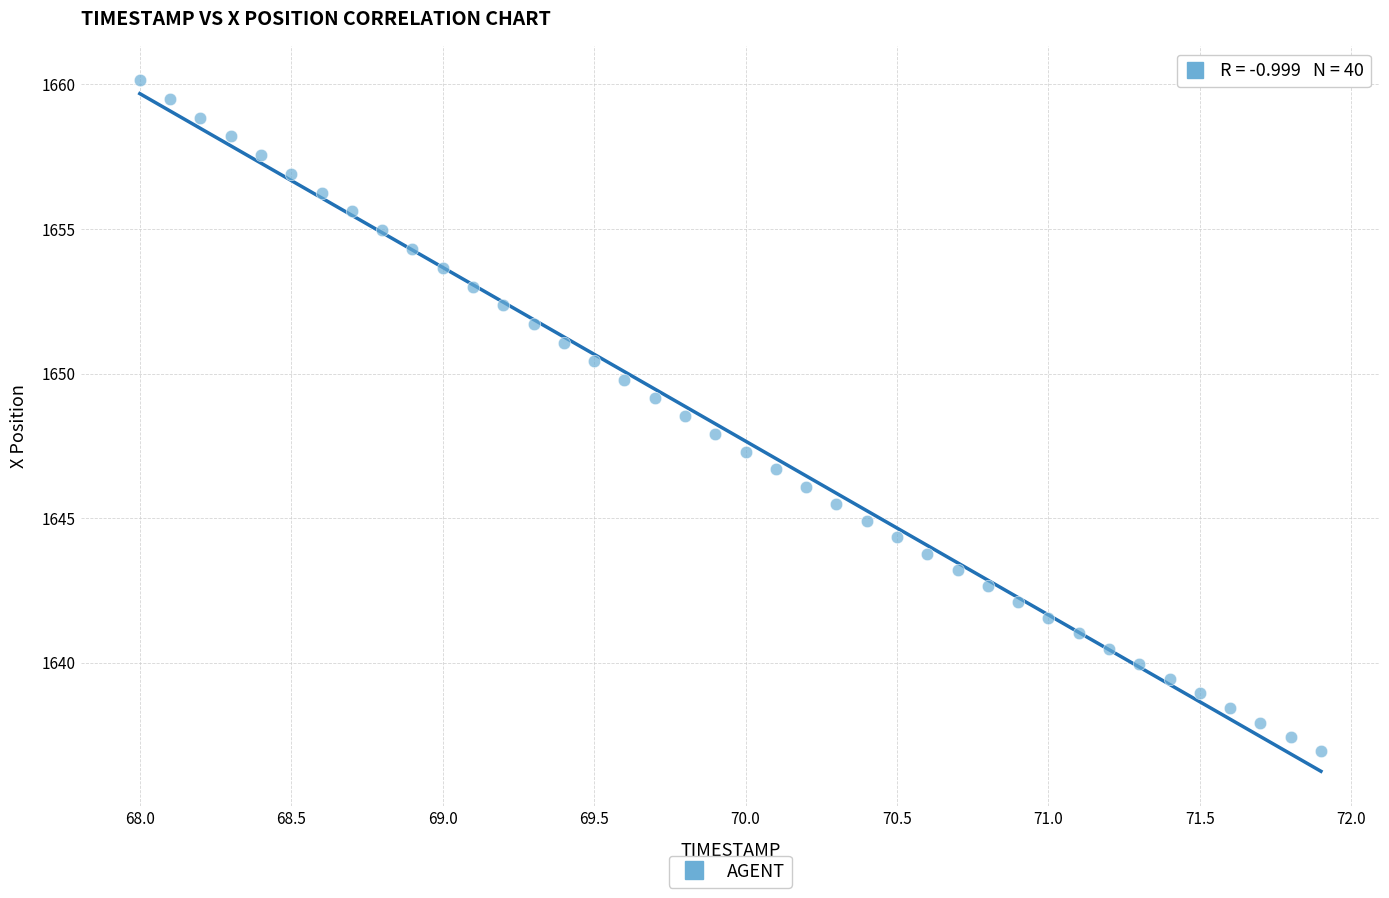

What is the range of X values (max minus min)?

3.9